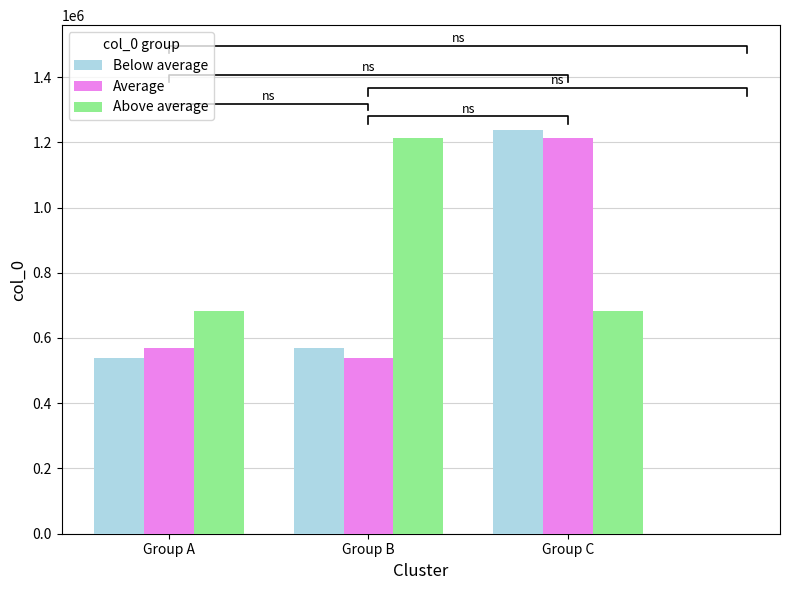

Between Group B and Group A, which is larger?

Group B